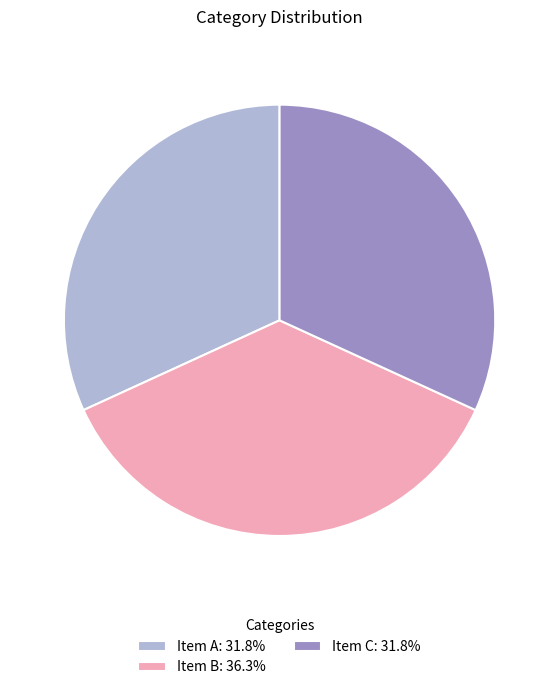

Do Item B: 36.3% and Item C: 31.8% together represent more than half of the pie?

Yes